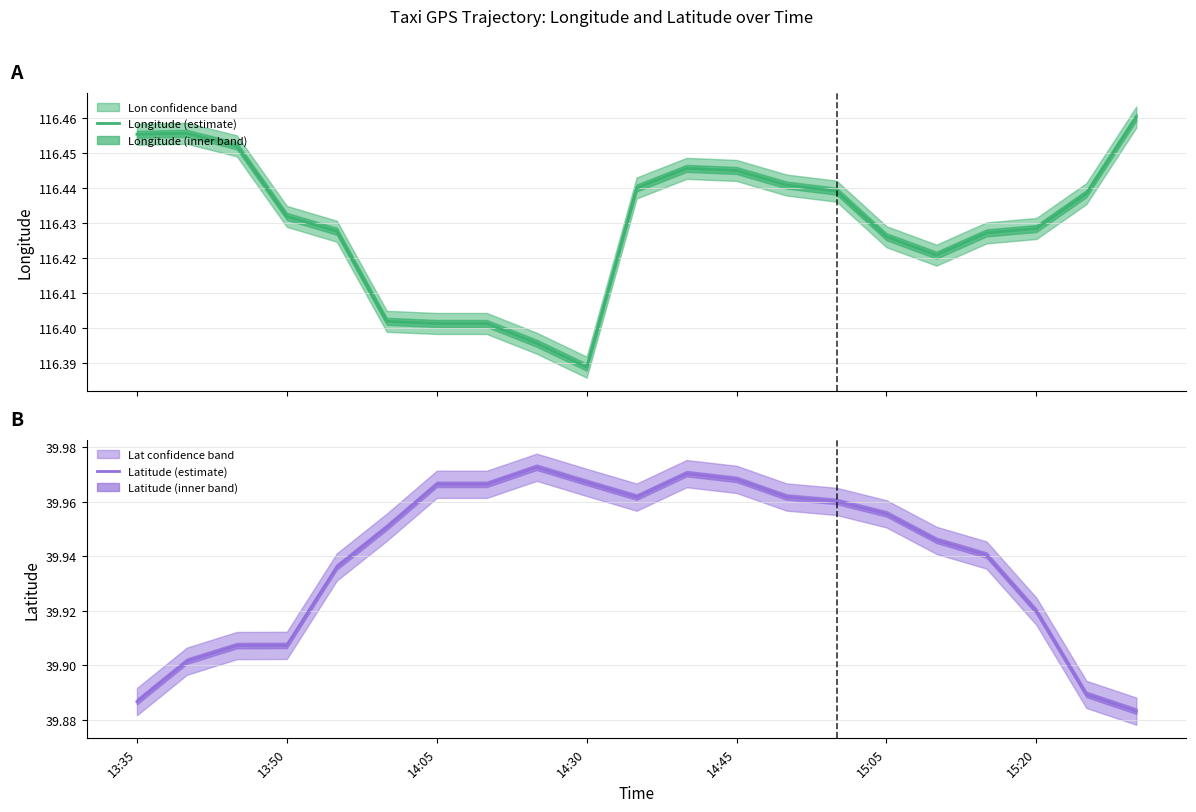

Reading left to right, what are all the values shown in this chart?

Longitude (estimate): 116.5	116.5	116.5	116.4	116.4	116.4	116.4	116.4	116.4	116.4	116.4	116.4	116.4	116.4	116.4	116.4	116.4	116.4	116.4	116.4	116.5
Latitude (estimate): 39.9	39.9	39.9	39.9	39.9	40.0	40.0	40.0	40.0	40.0	40.0	40.0	40.0	40.0	40.0	40.0	39.9	39.9	39.9	39.9	39.9